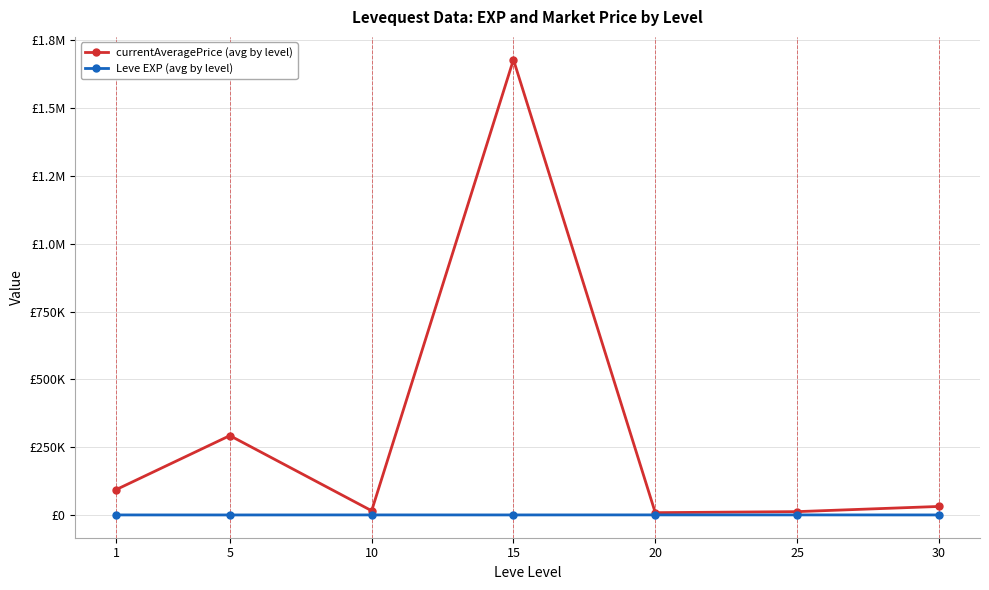

Rank the categories by currentAveragePrice (avg by level) value from lowest to highest.

20, 25, 10, 30, 1, 5, 15